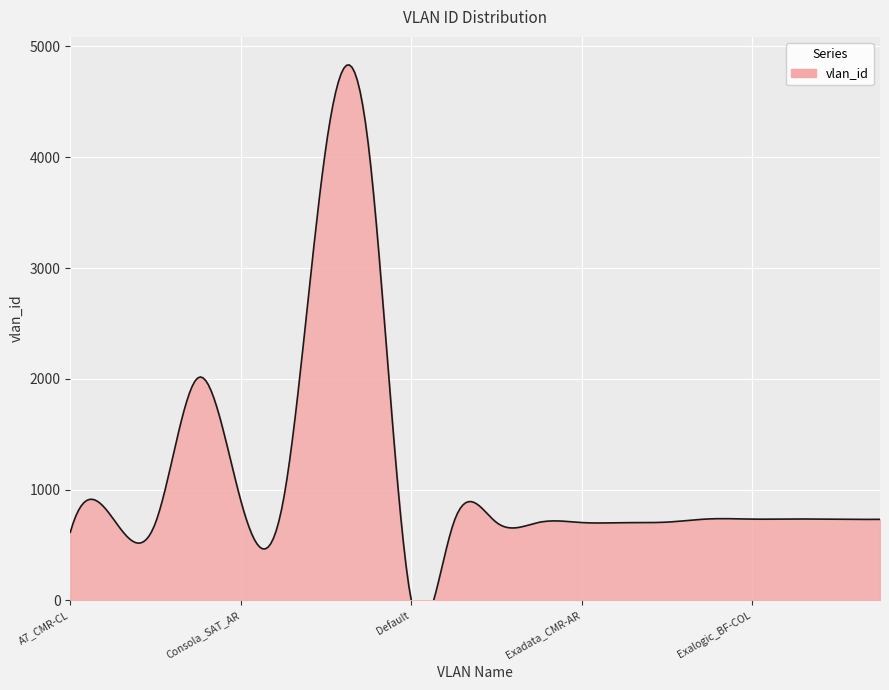

How many lines are shown in the chart?

1